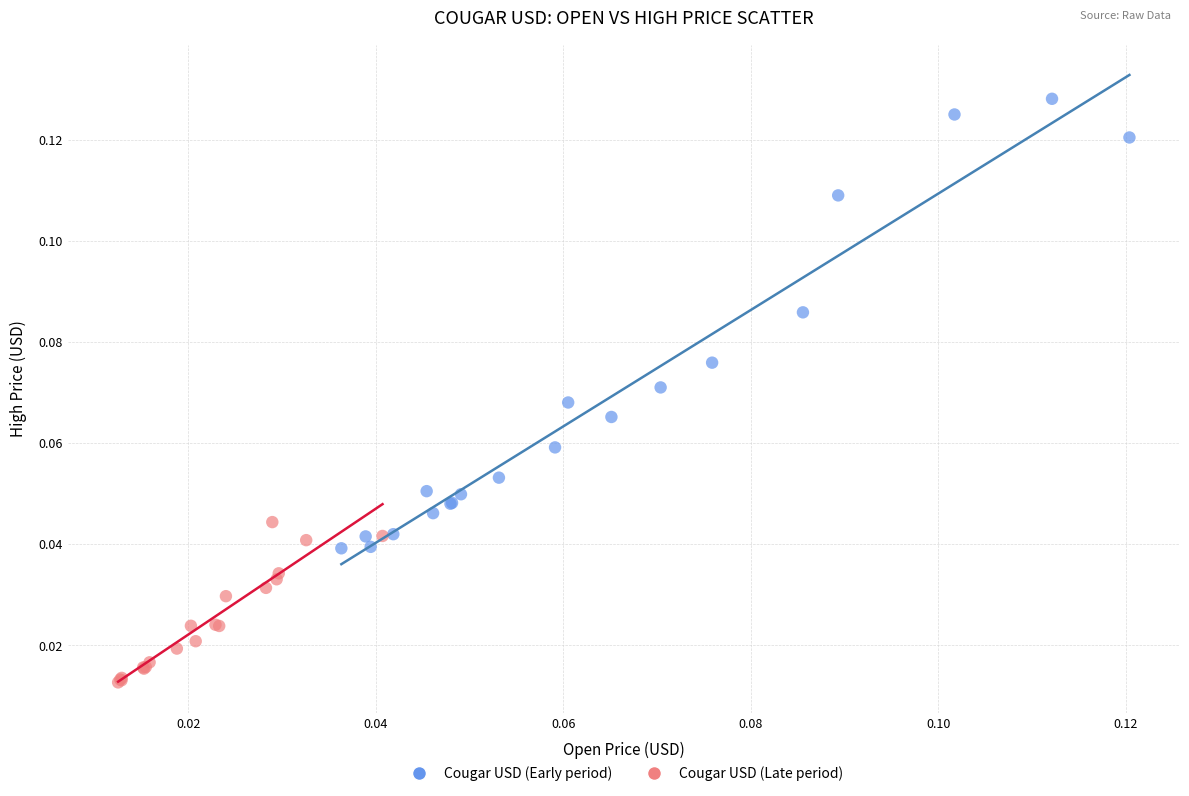

What are all the series names shown in the legend?

Cougar USD (Early period), Cougar USD (Late period)